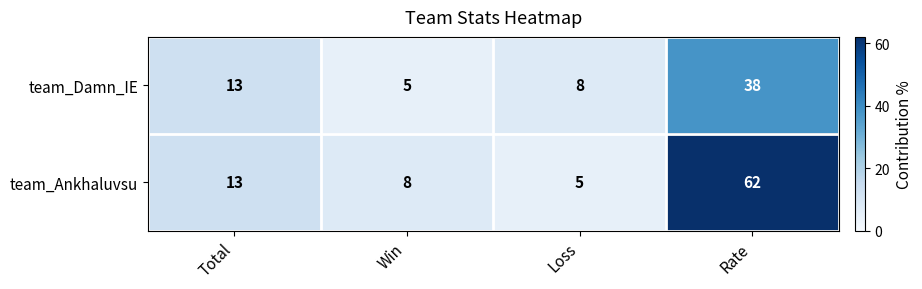

What is the sum of the team_Damn_IE values at Total and Rate?

51